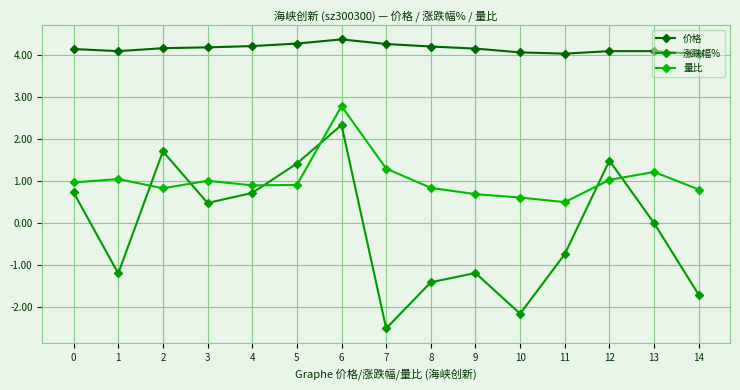

How many data points does each series have?

15